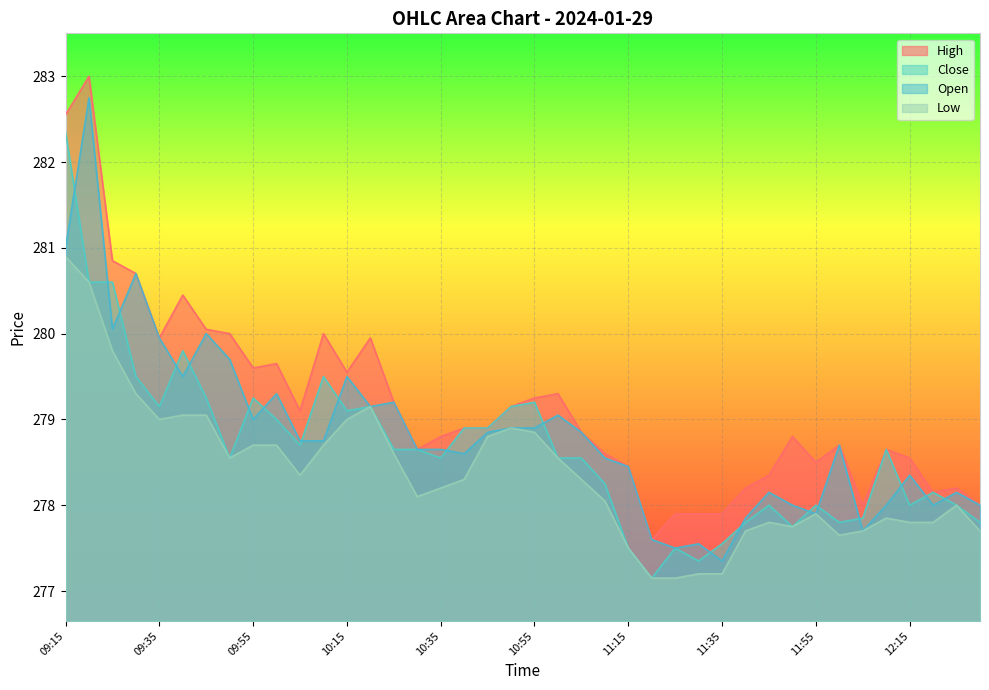

True or false: Close and High intersect in this chart.

False